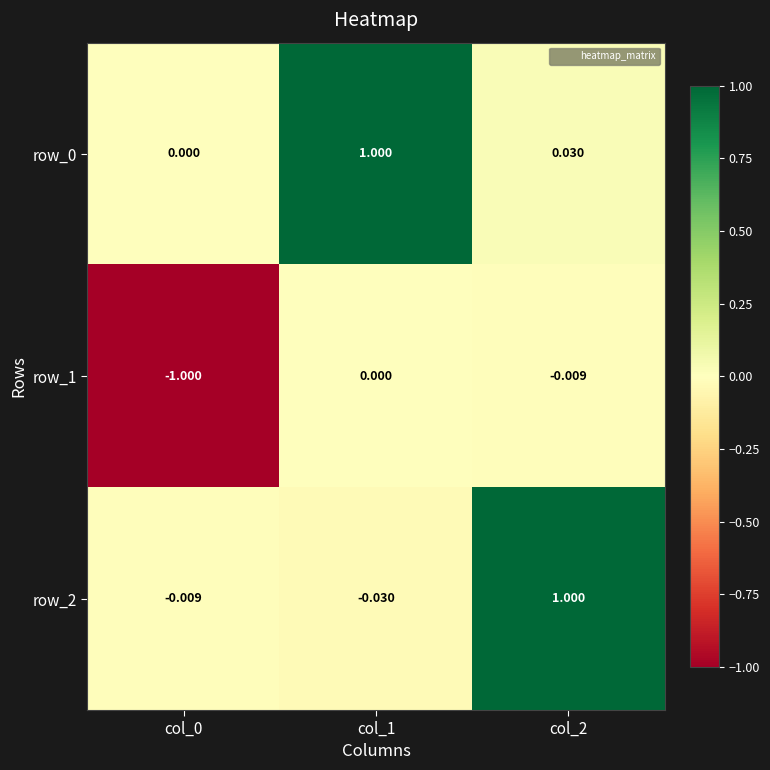

Is the value of row_0 at col_1 greater than the value of row_2 at col_1?

Yes